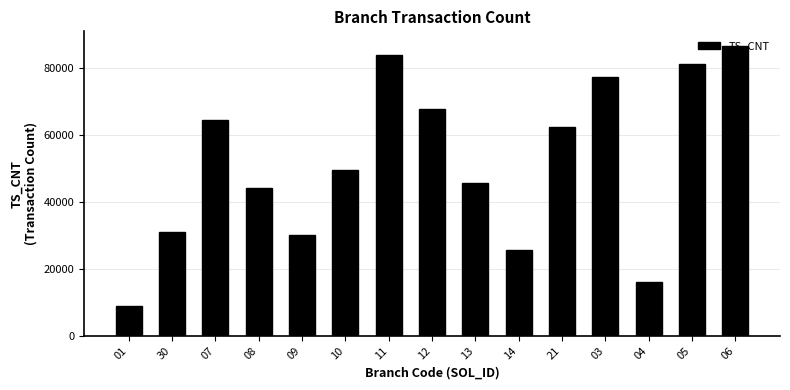

What position from the right is 30?

14